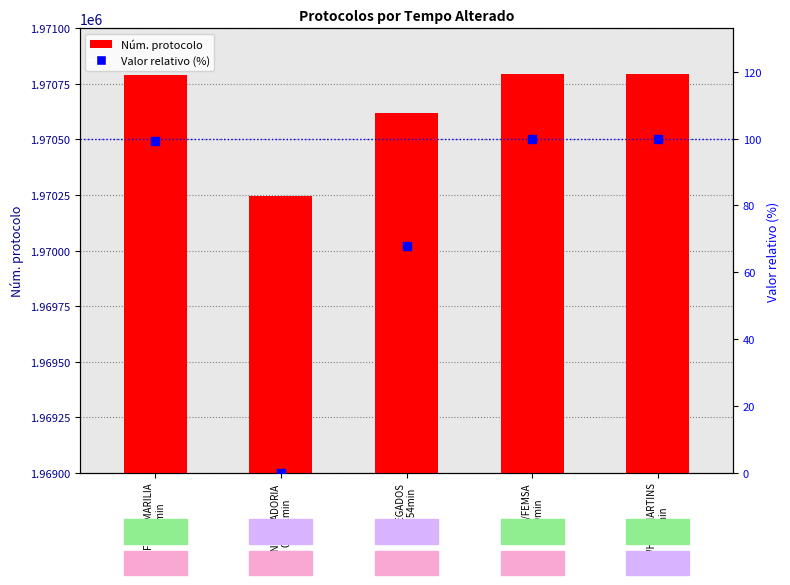

Which series reaches the minimum Y coordinate?

Valor relativo (%)